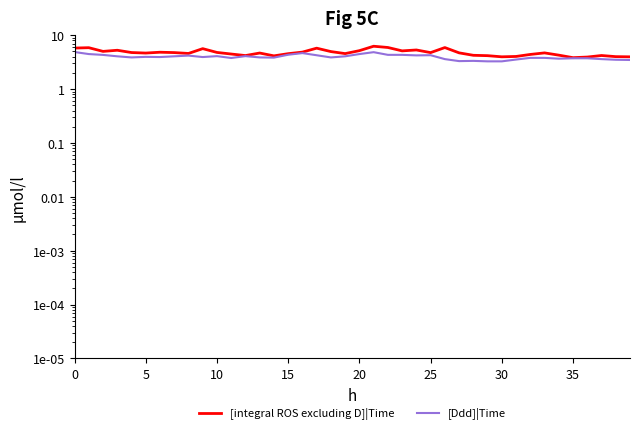

What is the difference between the maximum and minimum values in the [integral ROS excluding D]|Time series?

2.4